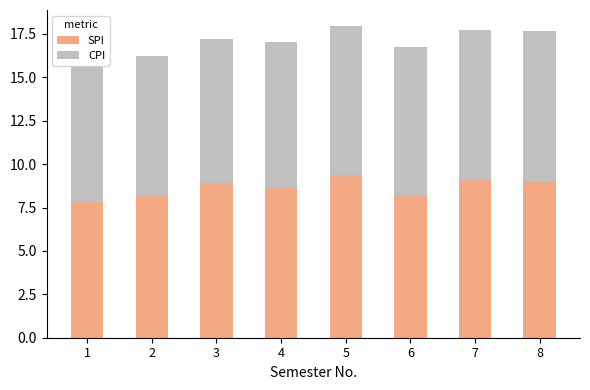

What is the difference between the SPI values at 8 and 1?

1.2